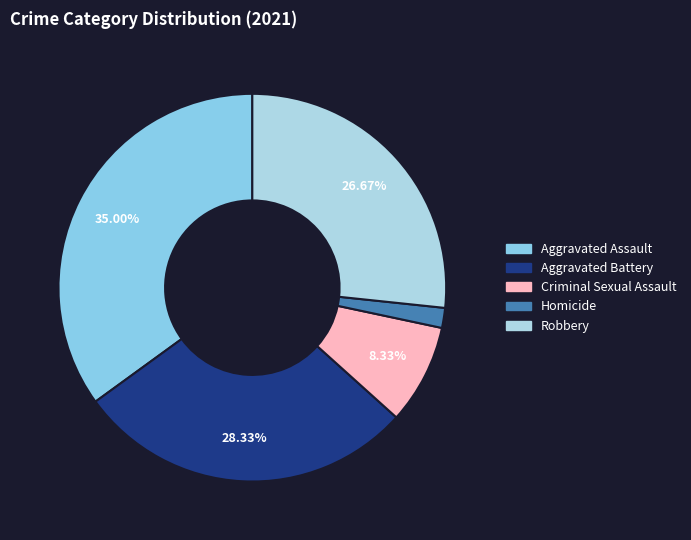

Is there a majority slice in this chart?

No